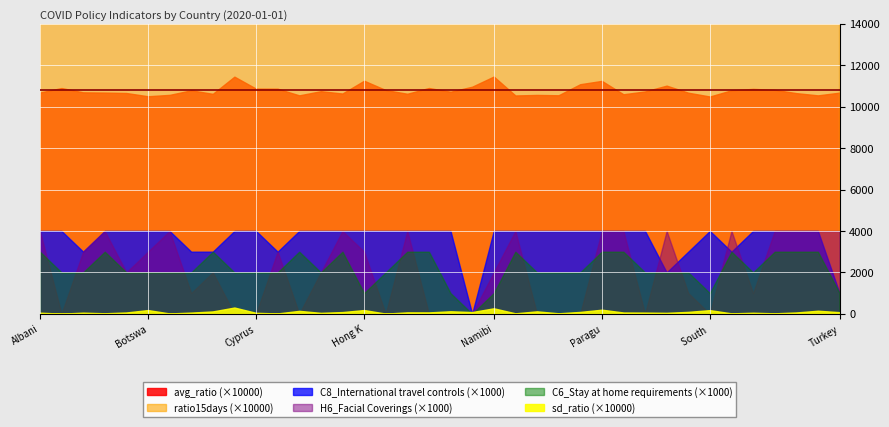

At which category does C8_International travel controls reach its first local valley?

Austria